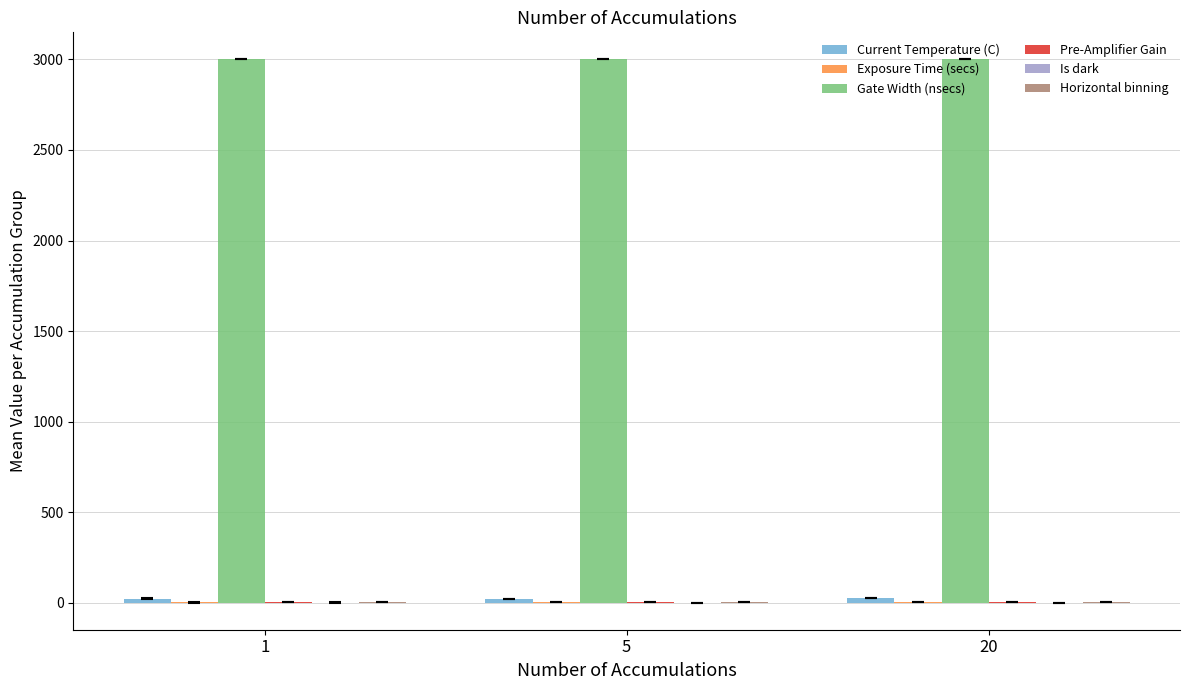

What is the maximum value shown in the chart?

3000.0